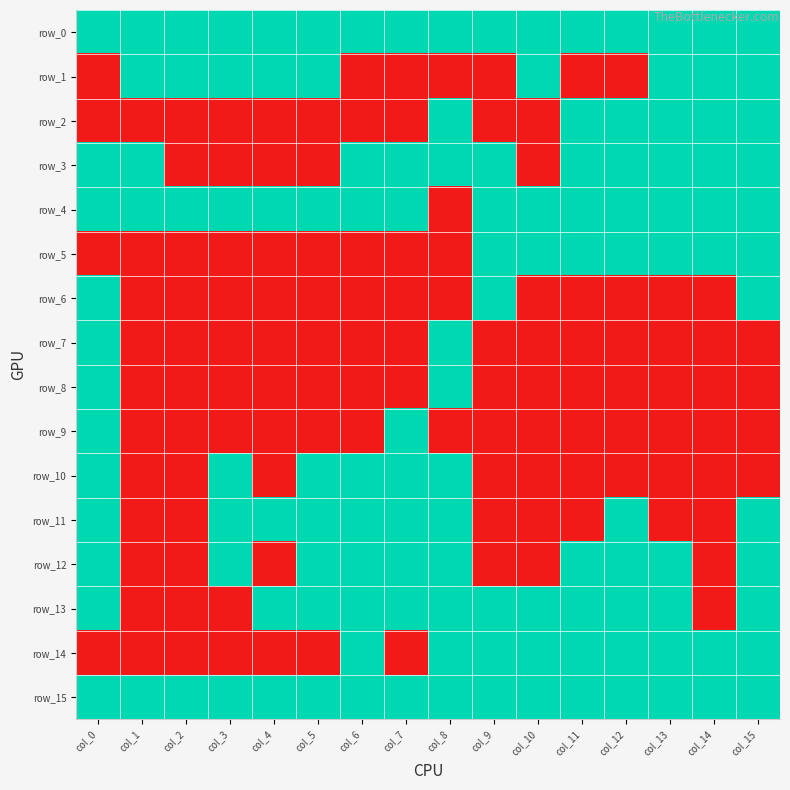

Is it true that row_0 equals 1 at col_4?

True